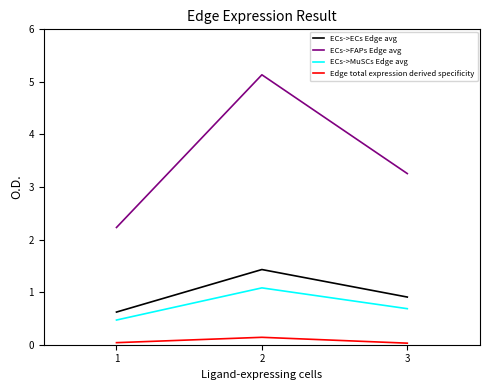

Is the value of Edge total expression derived specificity at 2 greater than the value of ECs->FAPs Edge avg at 1?

No